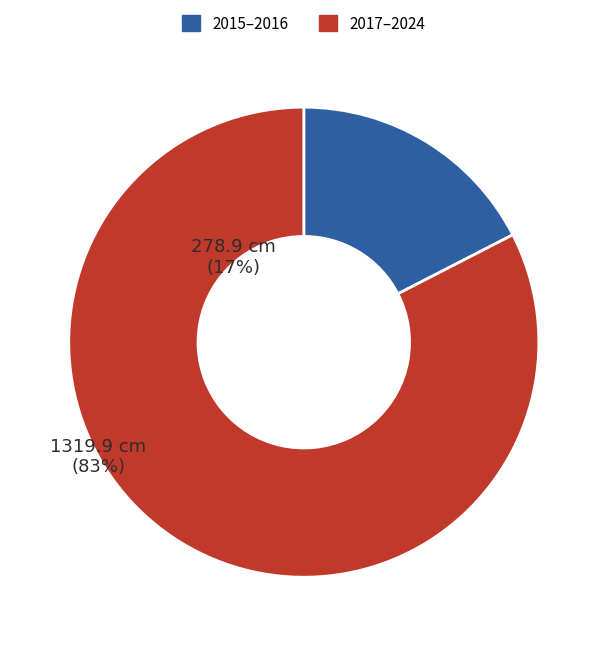

True or false: 2017–2024 accounts for 83% of the total.

True